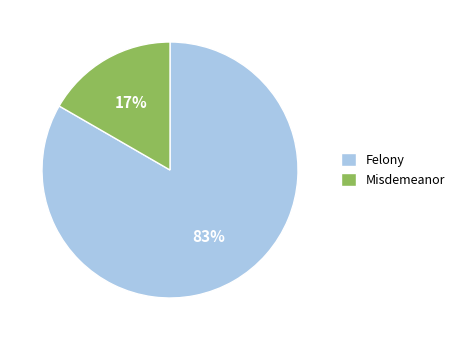

What is the ratio of the value at Misdemeanor to the value at Felony?

0.2